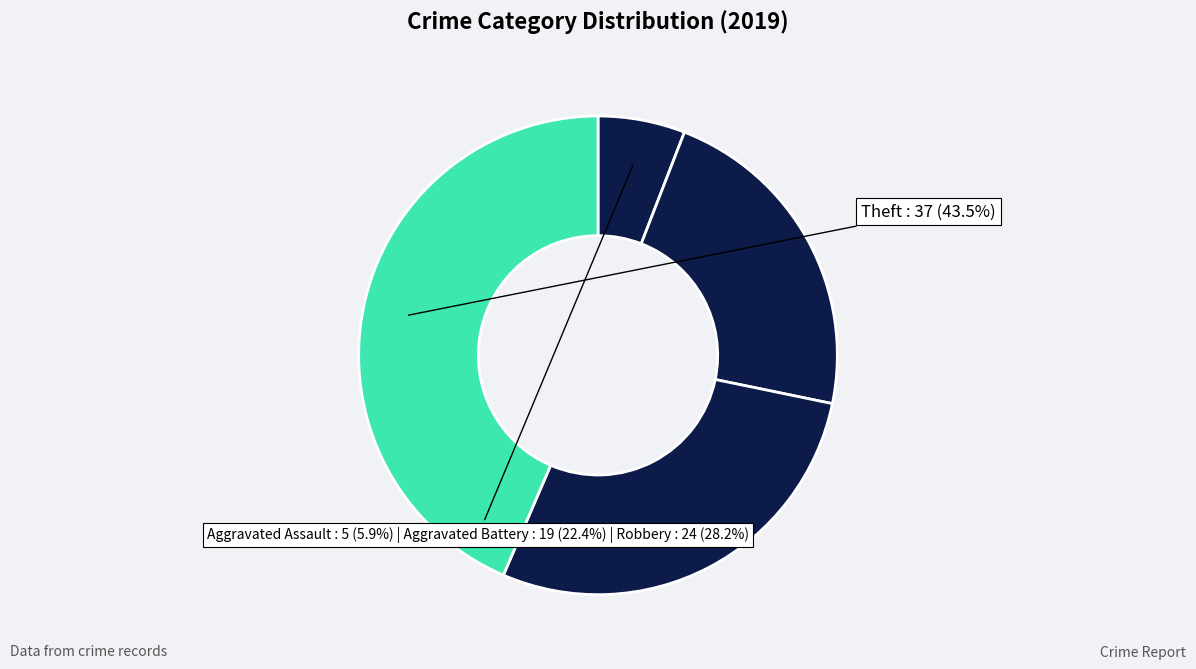

Count the number of slices in the pie.

4